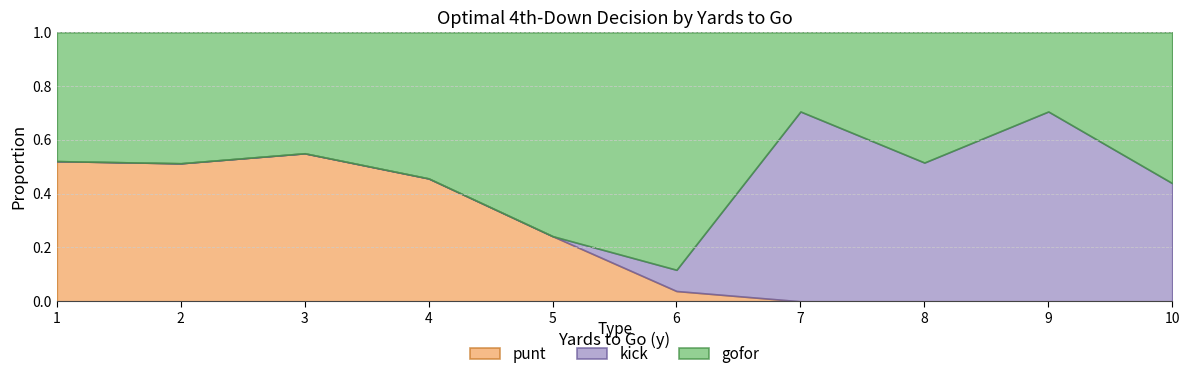

At which label does punt reach its peak?

3